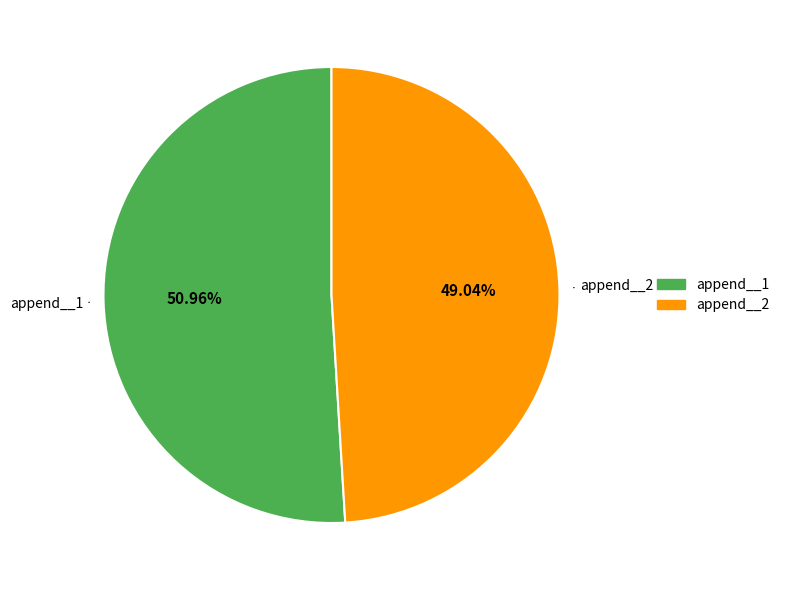

Which slice is the largest?

append__1